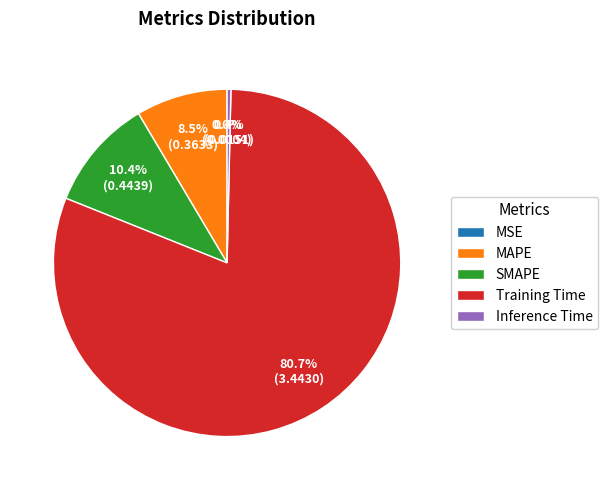

Which has a higher value, SMAPE or MAPE?

SMAPE